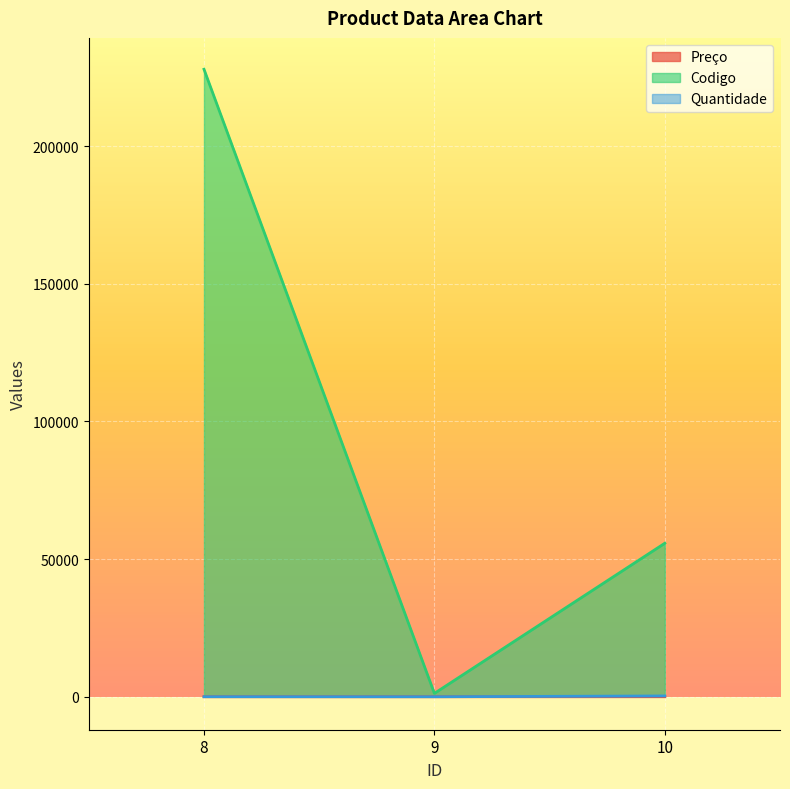

Count the number of data series in this chart.

3